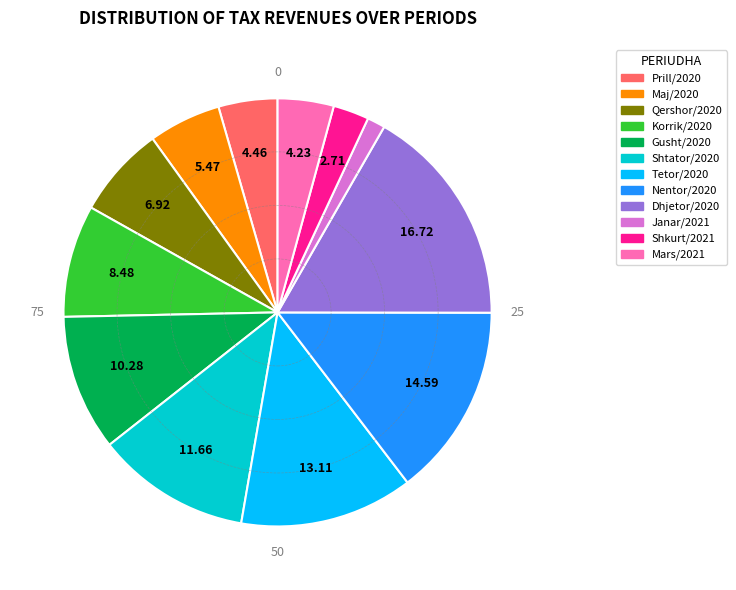

Does Dhjetor/2020 represent more than half of the total?

No